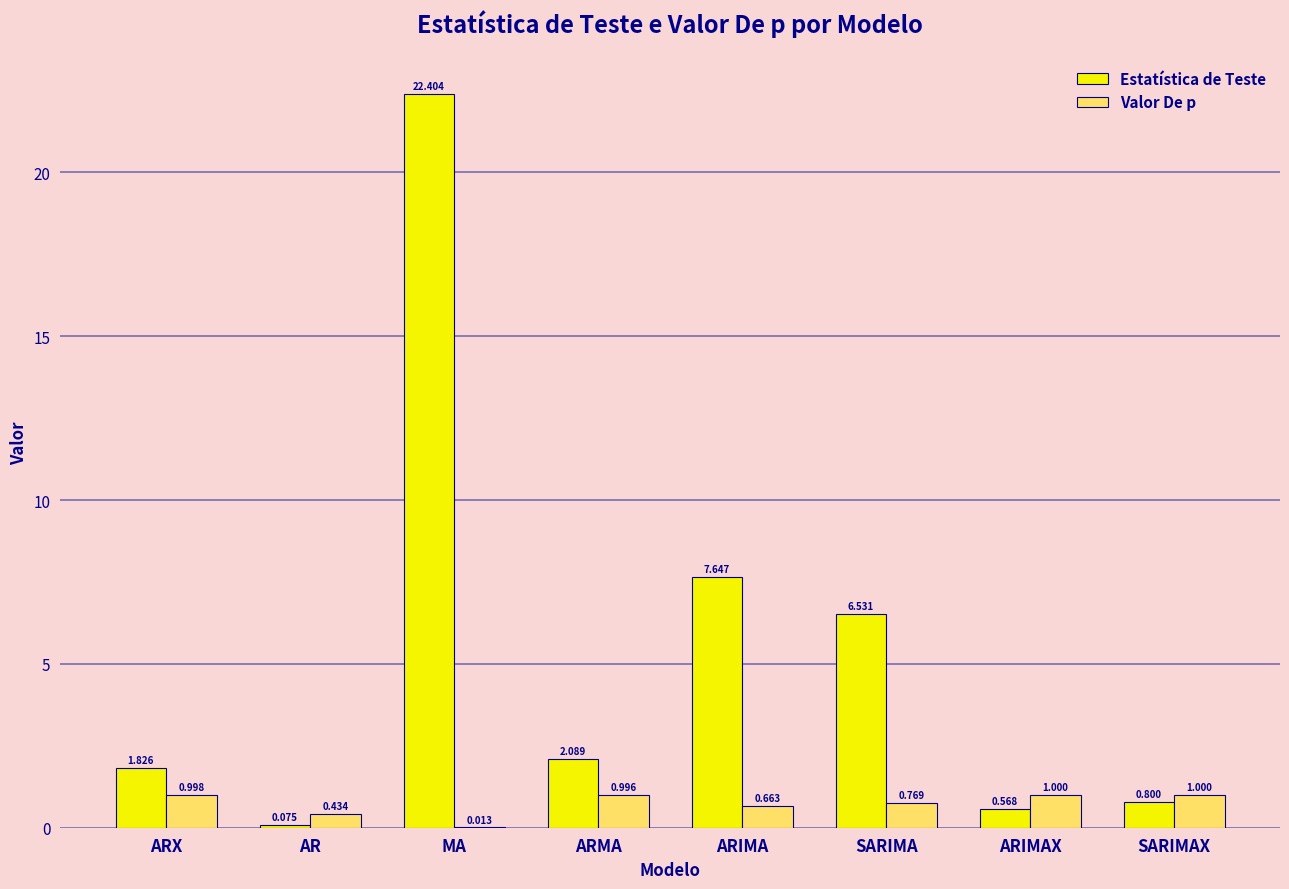

Which series changed the most between ARIMA and SARIMAX?

Estatística de Teste